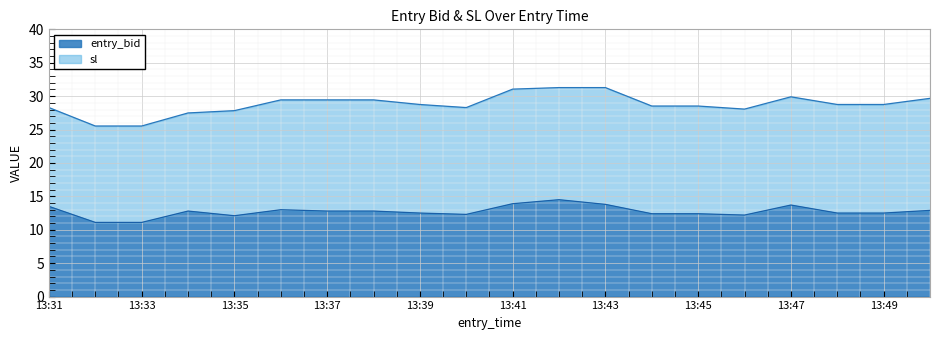

How many data points in entry_bid (line) are above 12?

18